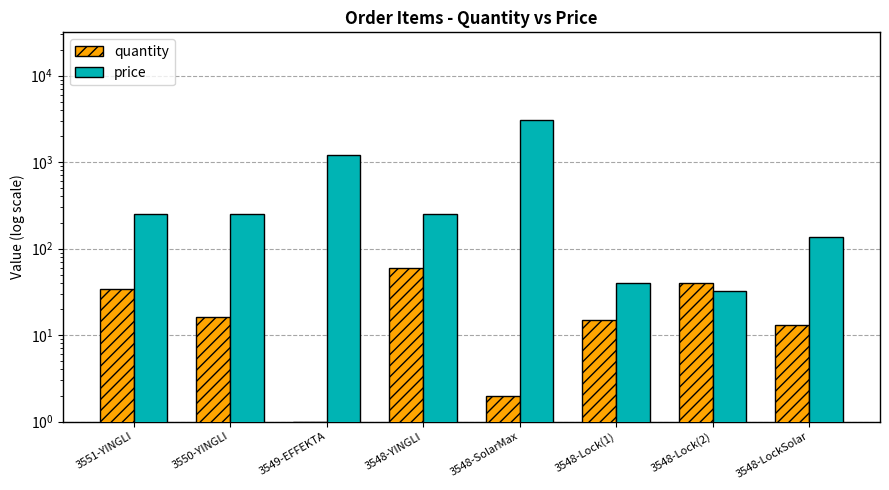

What are all the series names shown in the legend?

quantity, price